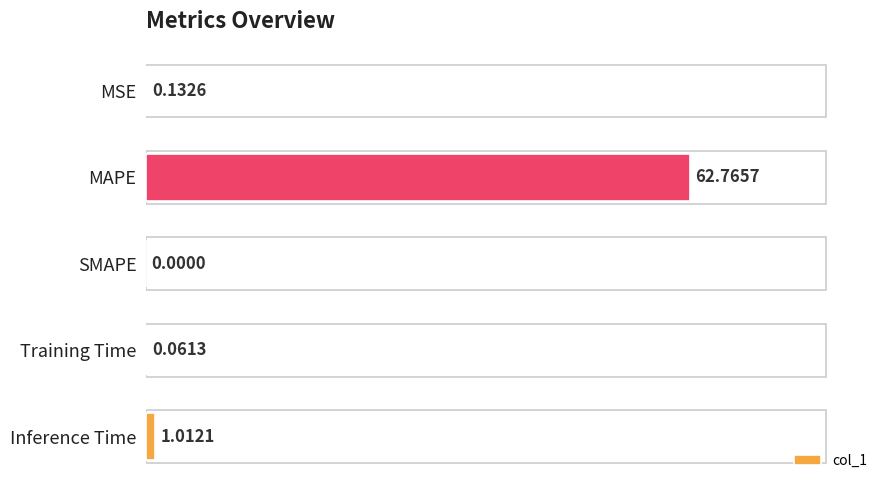

What is the change in value from MAPE to Training Time?

-62.7